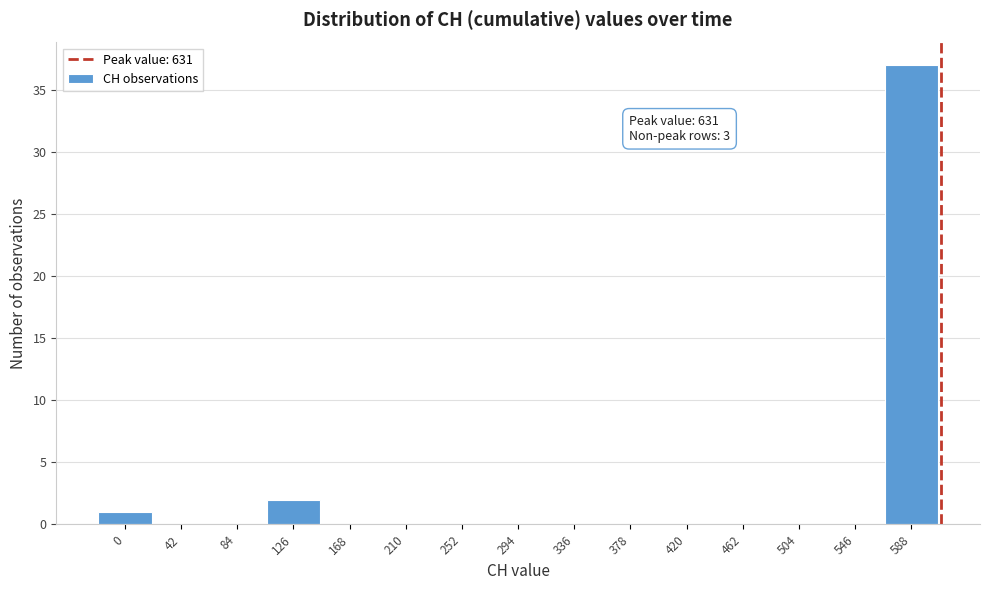

Reading right to left, list all the values displayed in this chart.

588=37	546=0	504=0	462=0	420=0	378=0	336=0	294=0	252=0	210=0	168=0	126=2	84=0	42=0	0=1